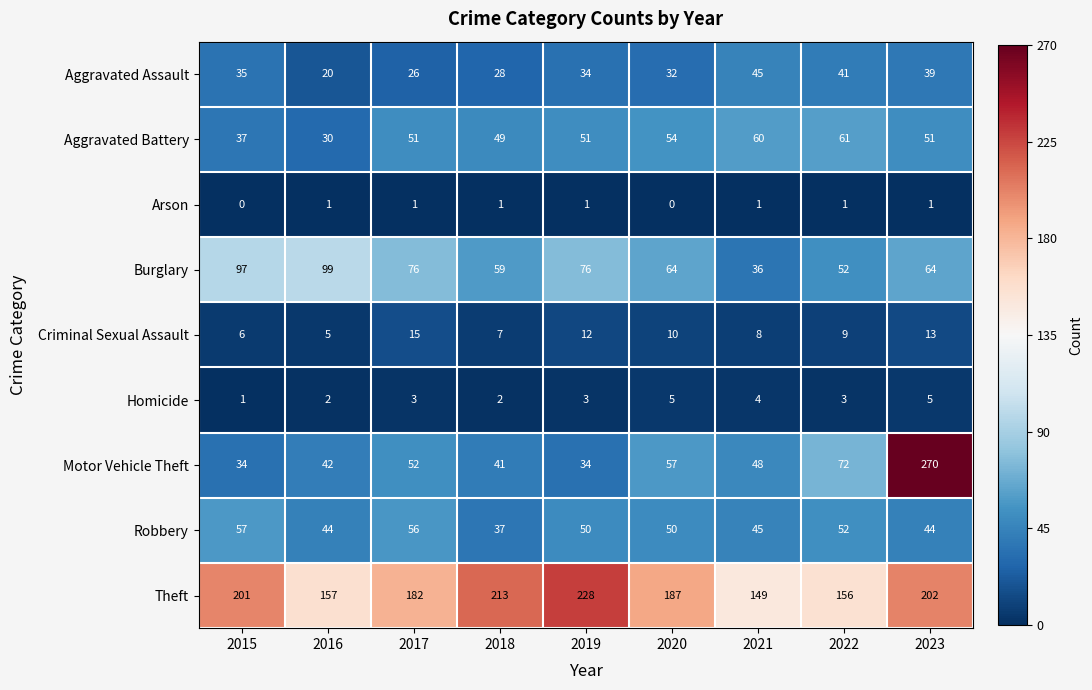

List the series in order of their peak value, lowest first.

Arson, Homicide, Criminal Sexual Assault, Aggravated Assault, Robbery, Aggravated Battery, Burglary, Theft, Motor Vehicle Theft